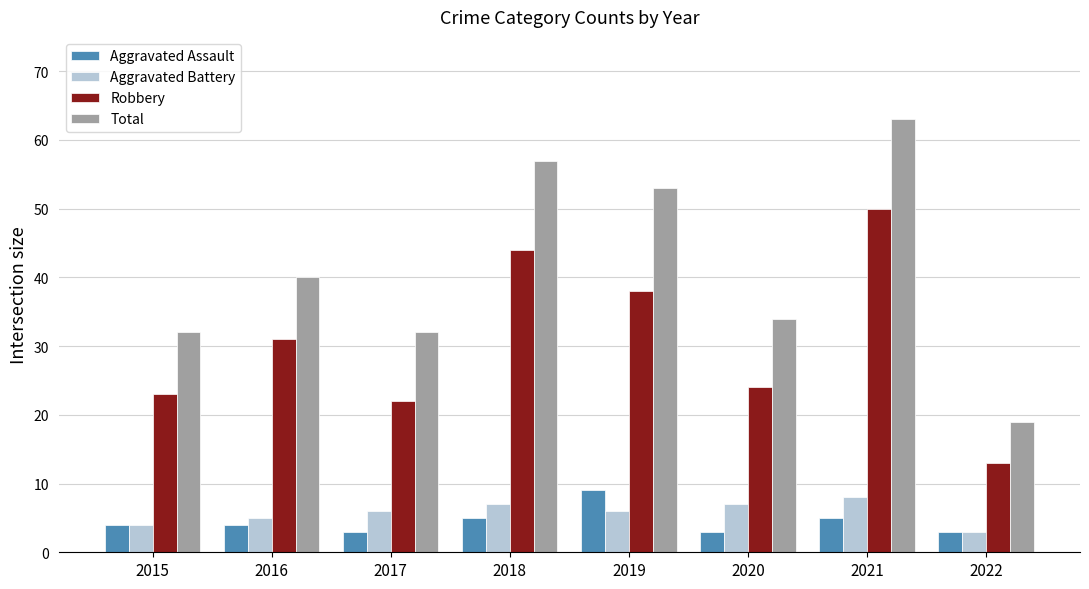

What is the highest value of the Aggravated Battery series?

8